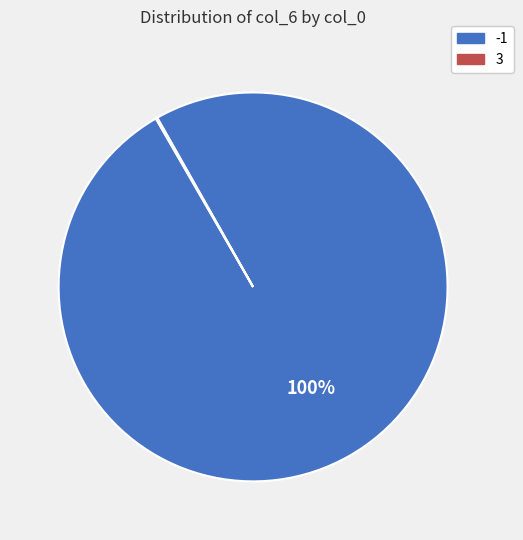

To the nearest percent, what is the average slice percentage?

50%